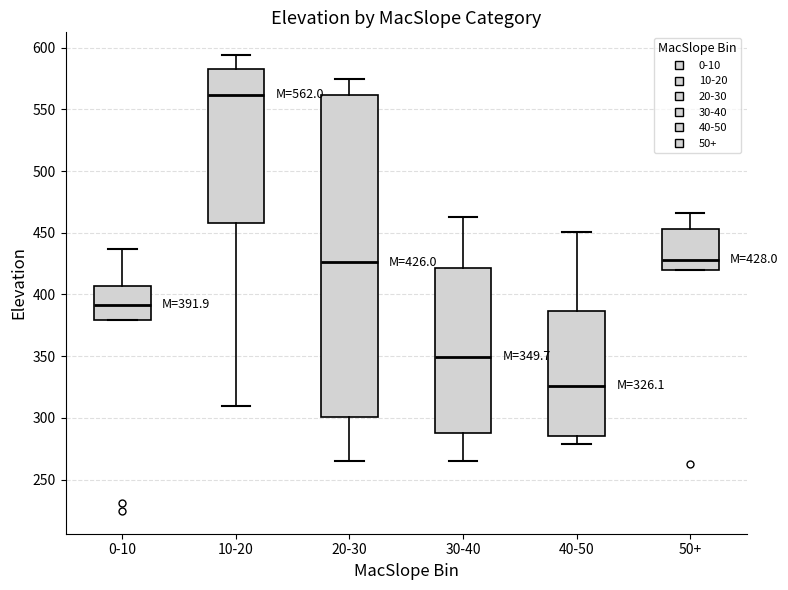

Which box's median line is the lowest?

40-50